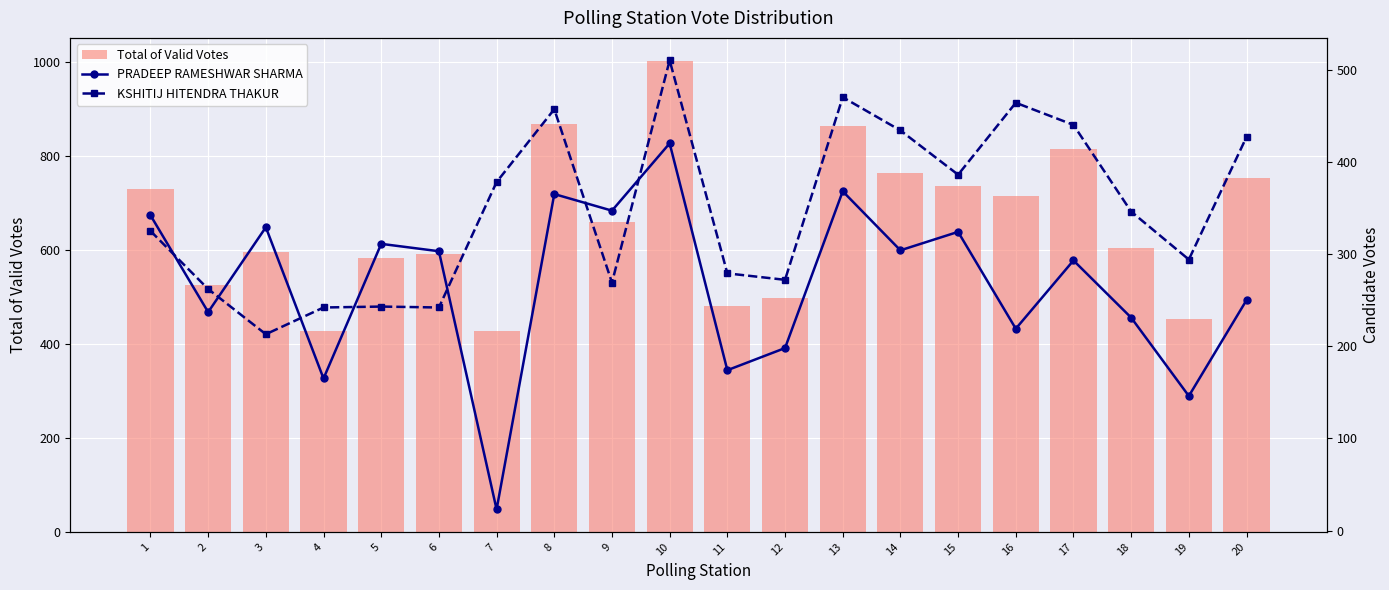

Between 3 and 14, which series saw the biggest shift?

KSHITIJ HITENDRA THAKUR